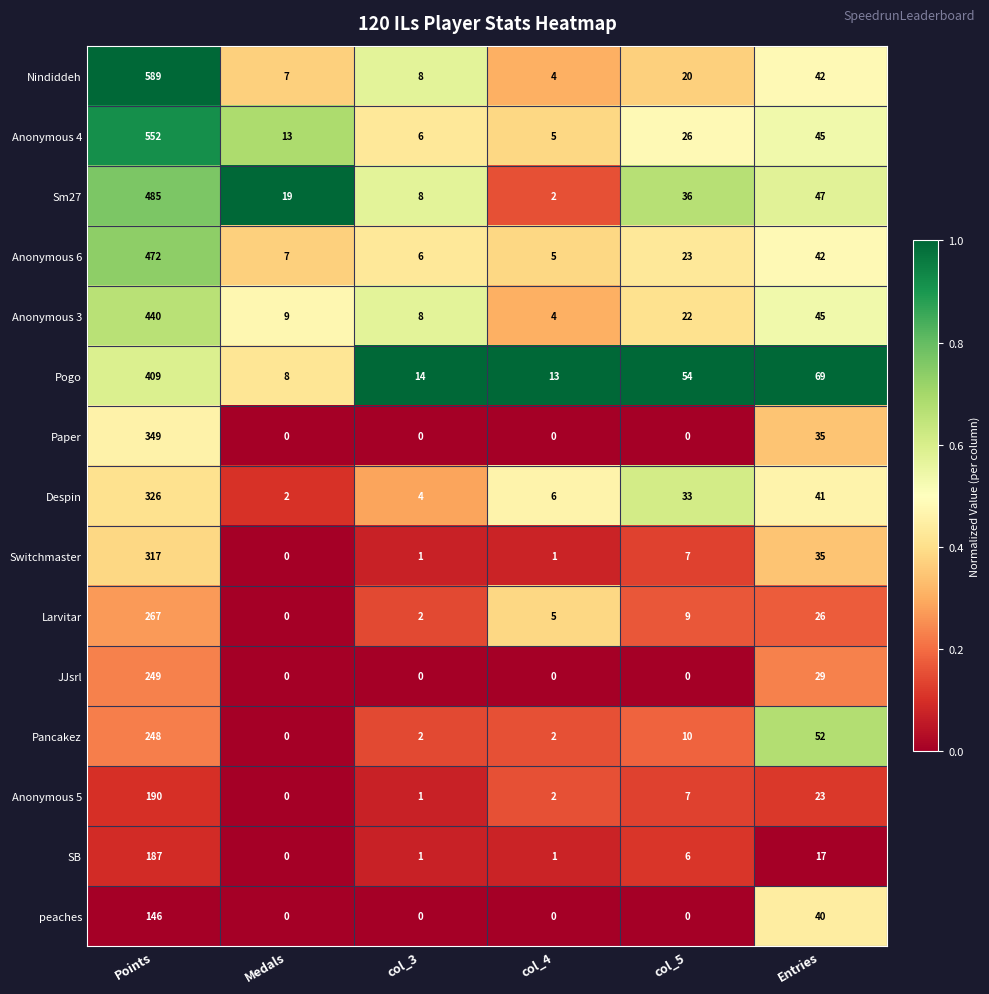

Where is Despin nearest to the value 164?

Entries